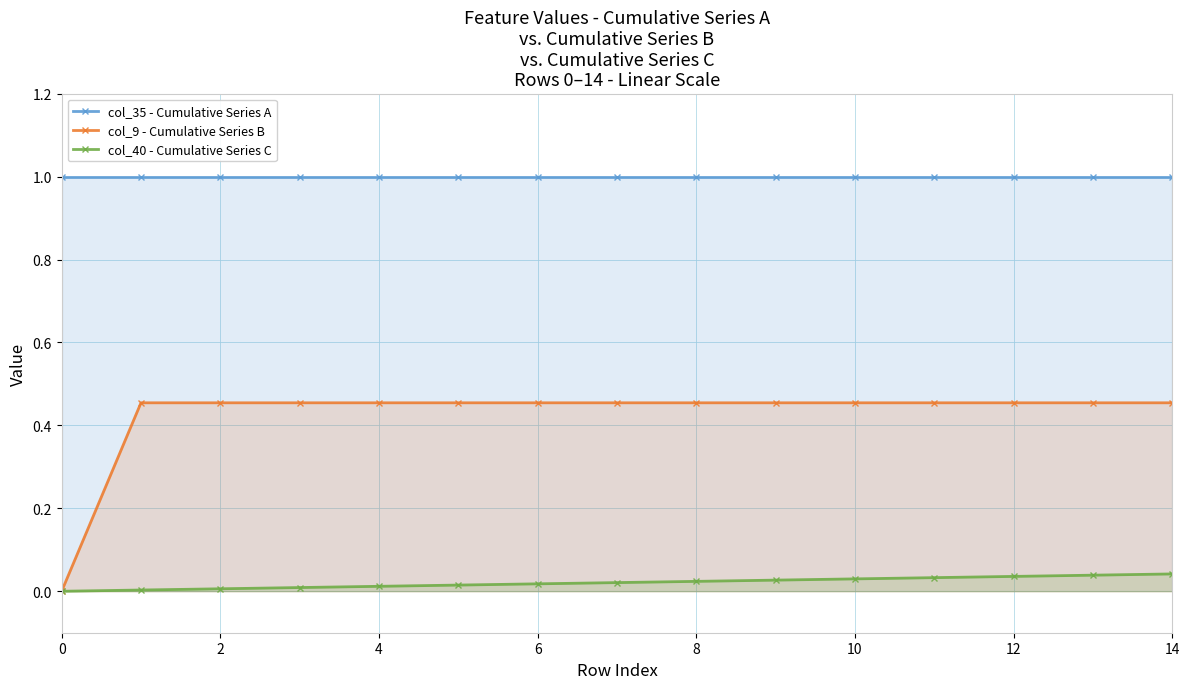

At how many categories does at least one series exceed 0?

15